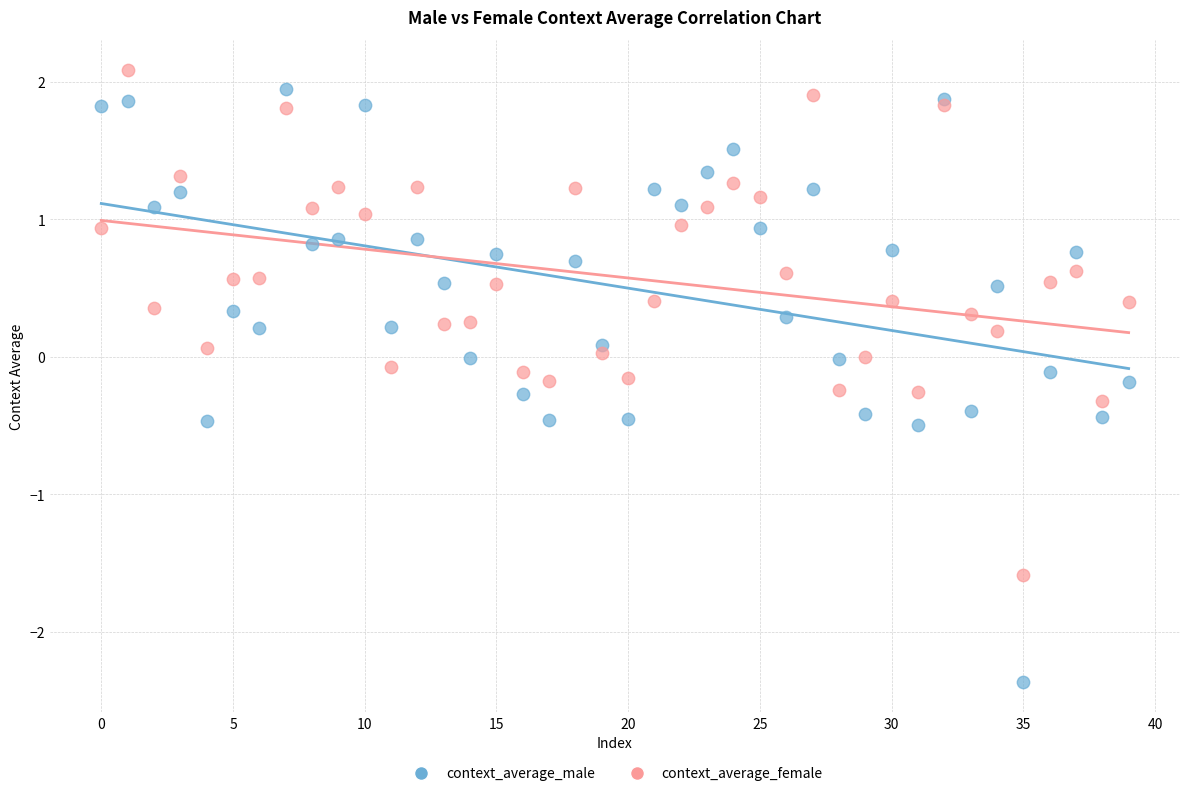

Which series has the widest spread of Y values?

context_average_male